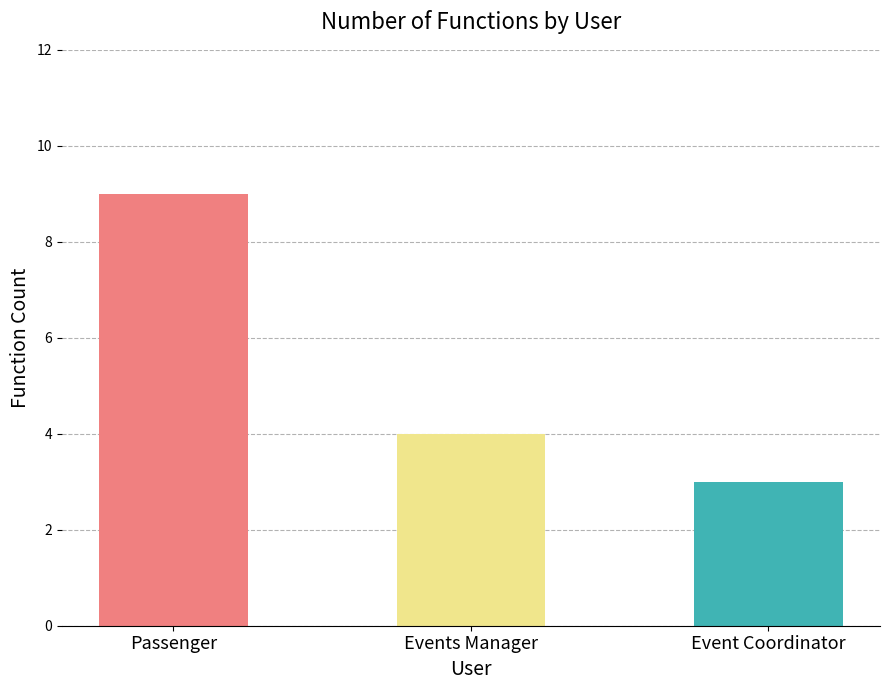

Reading left to right, what are all the values shown in this chart?

Passenger=9	Events Manager=4	Event Coordinator=3